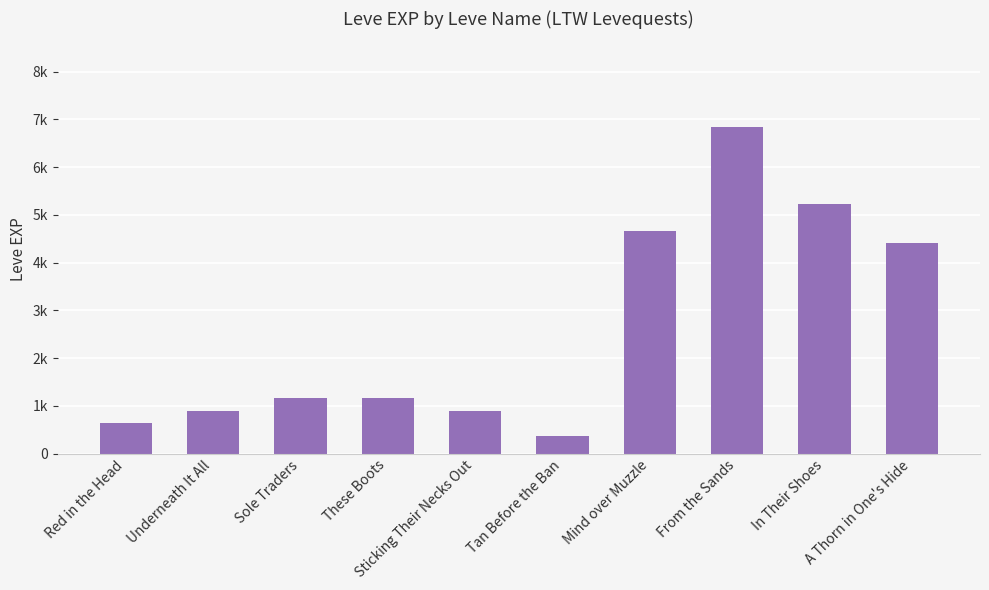

Between Red in the Head and In Their Shoes, which is larger?

In Their Shoes